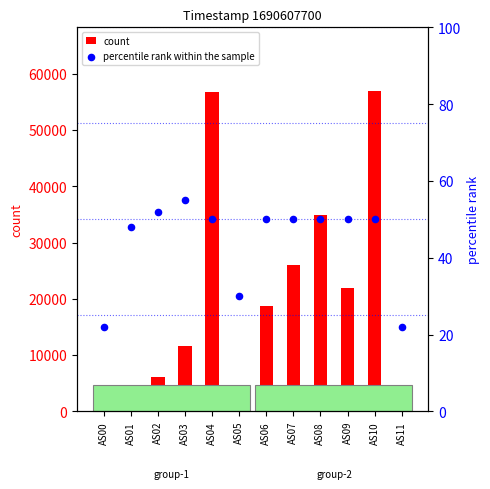

Which series reaches the maximum Y coordinate?

count